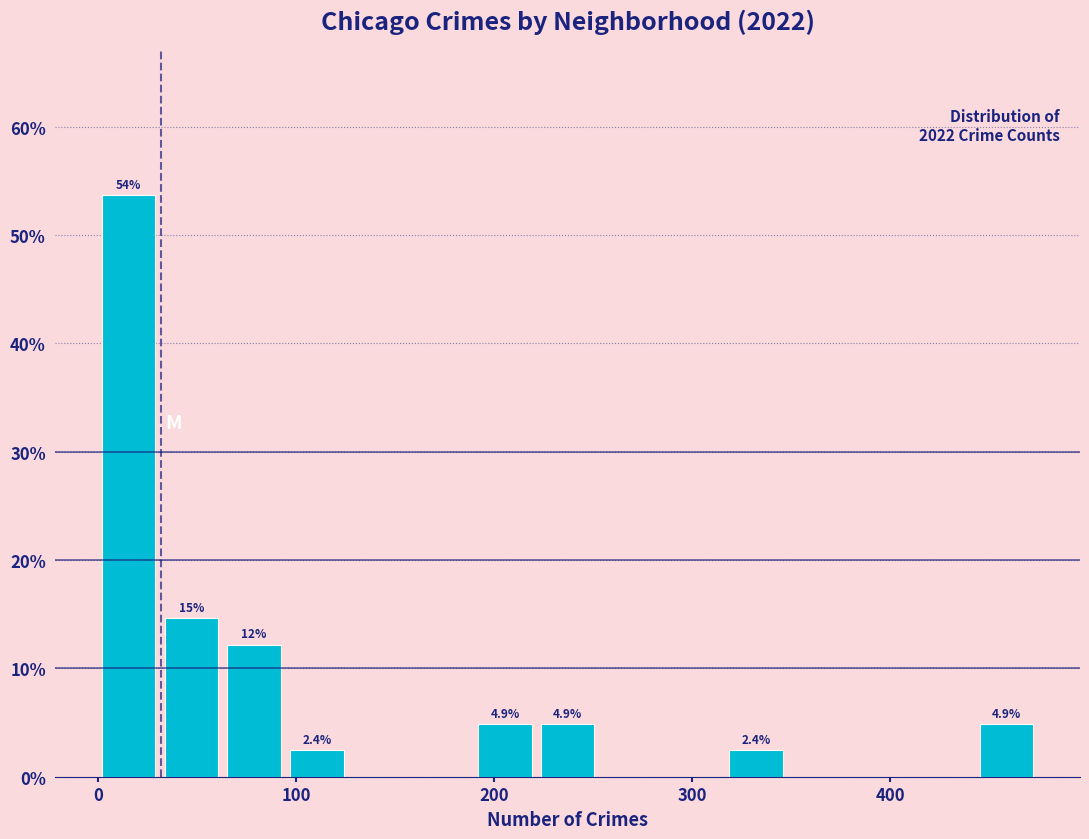

Read against the x-axis, roughly where is the centre of the tallest bar?

20